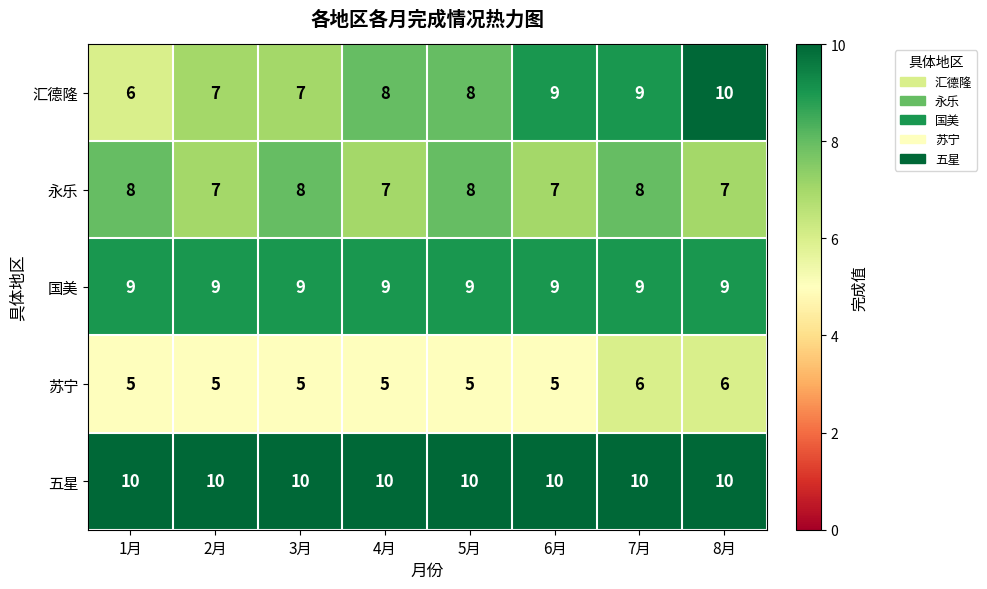

Is the value of 苏宁 at 8月 greater than the value of 五星 at 3月?

No